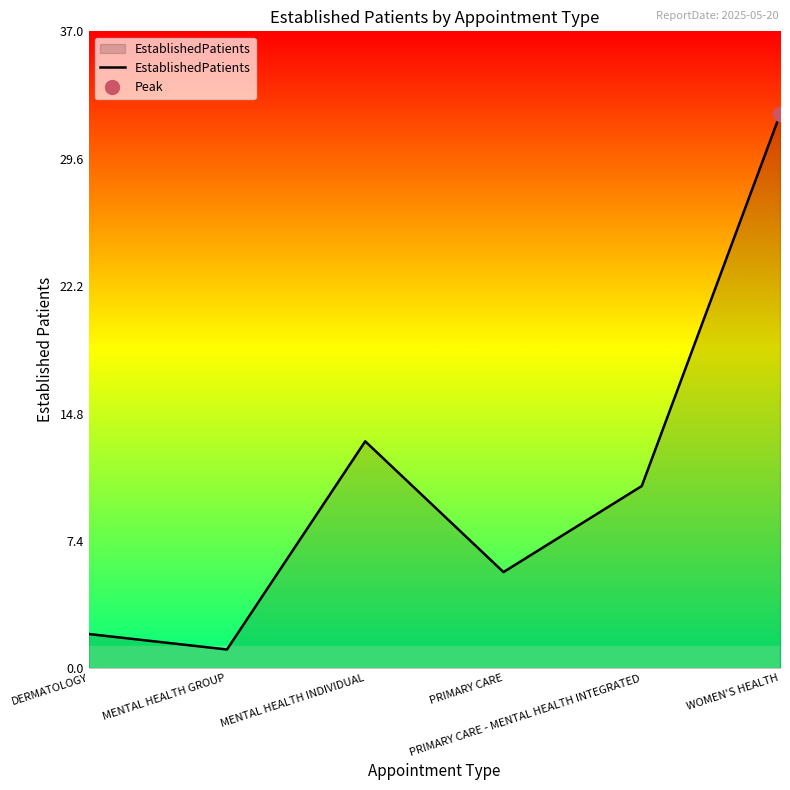

The value at WOMEN'S HEALTH is 32.2. True or false?

True